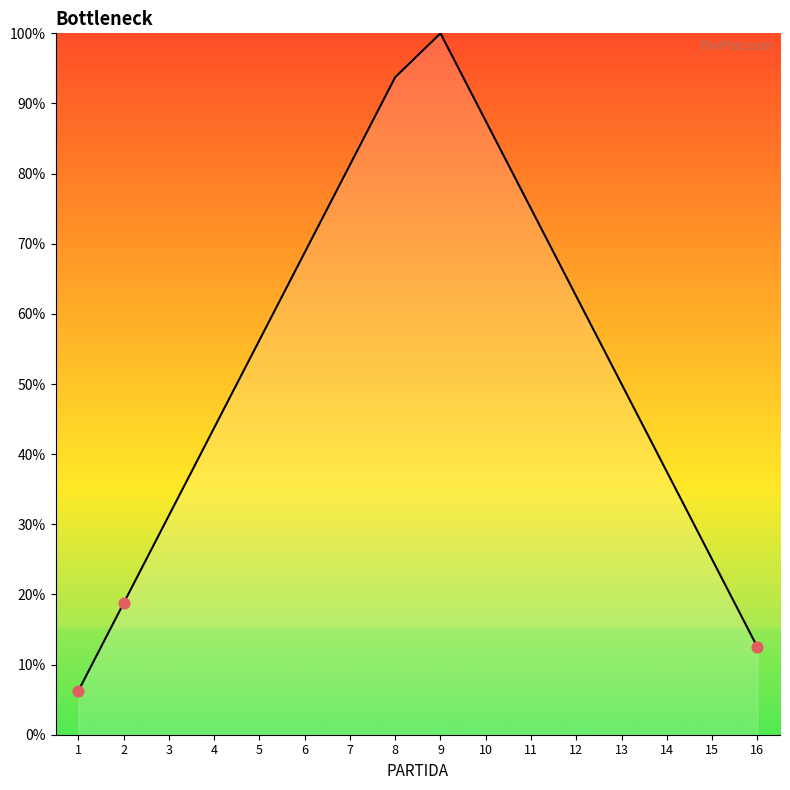

Which has a higher value, 15 or 3?

3